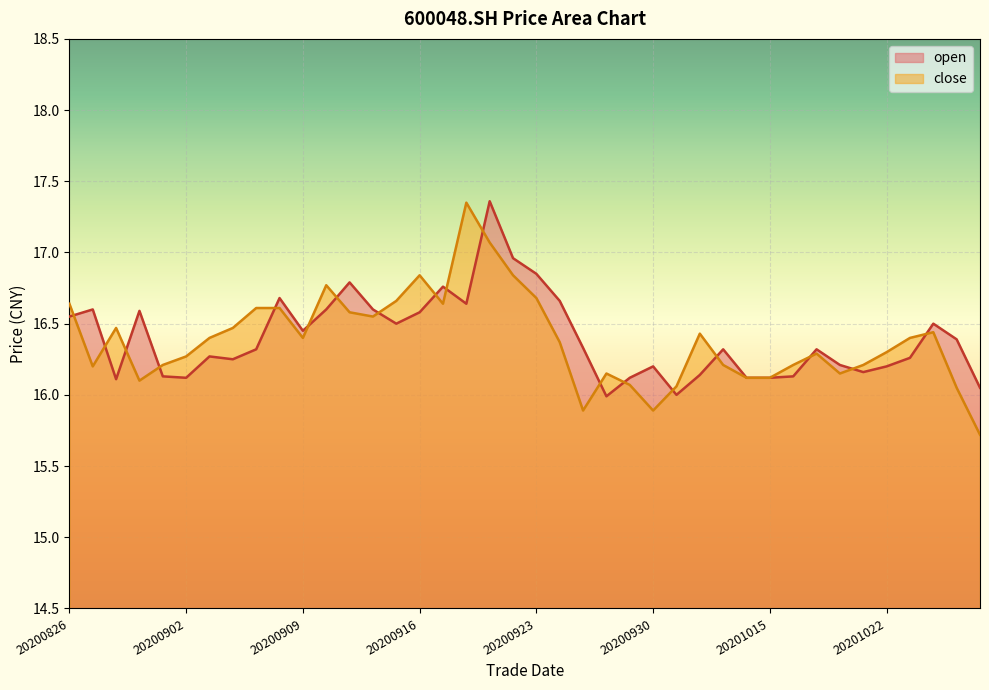

What are all the series names shown in the legend?

open, close